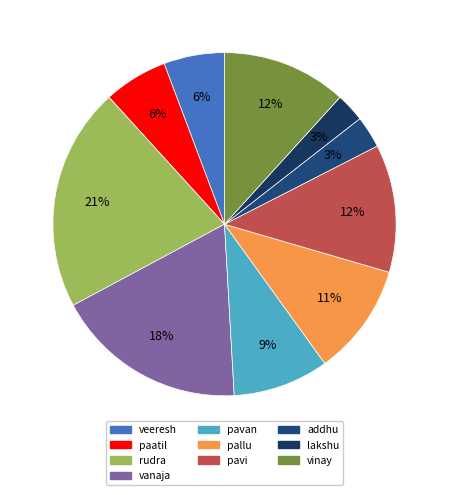

How many slices are in this pie chart?

10